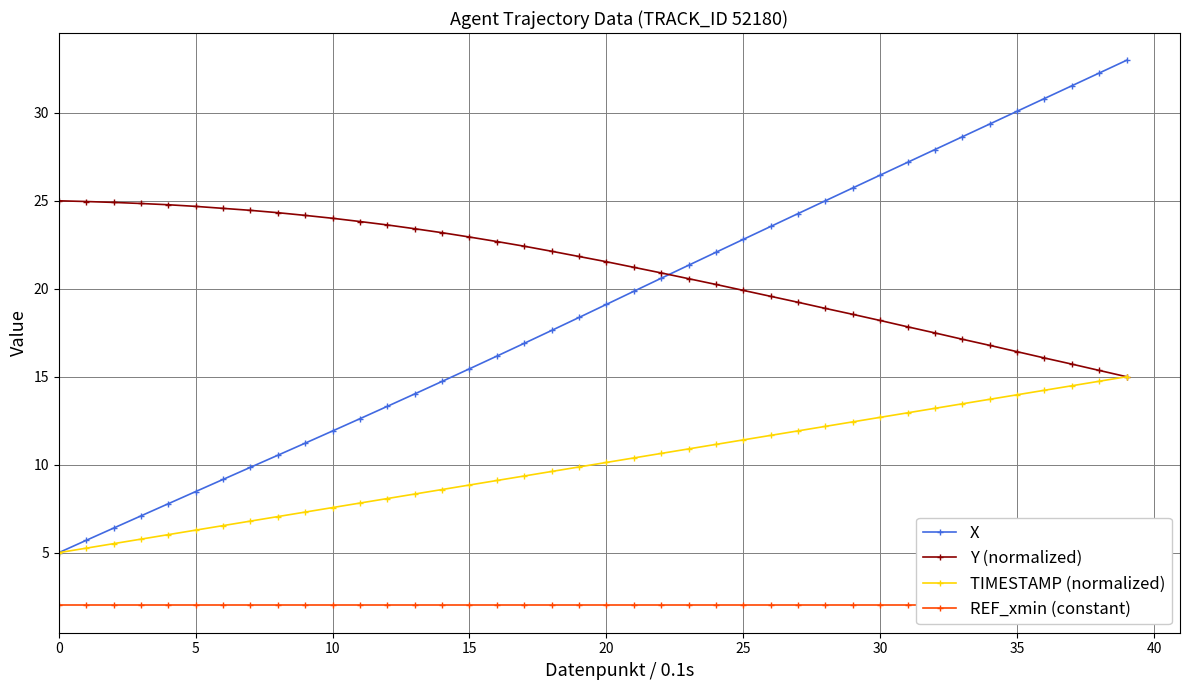

What is the value of the TIMESTAMP (normalized) point at the 36th from the left?

6.8